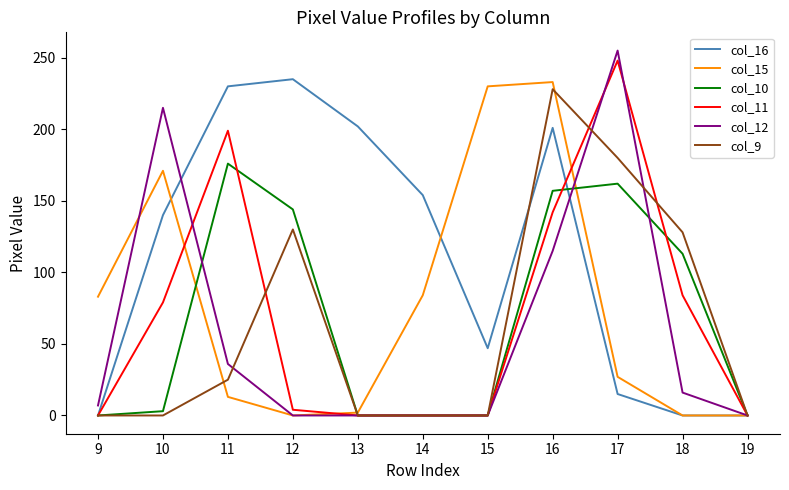

Does the chart have visible grid lines?

No